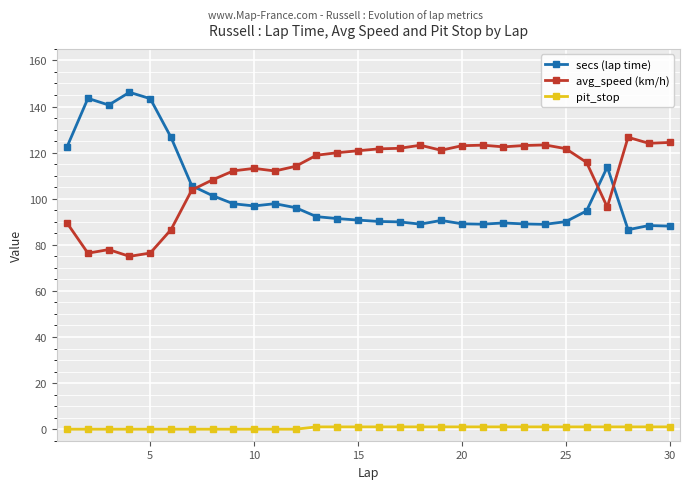

What is the value of the secs (lap time) point at the 21st from the left?

89.0